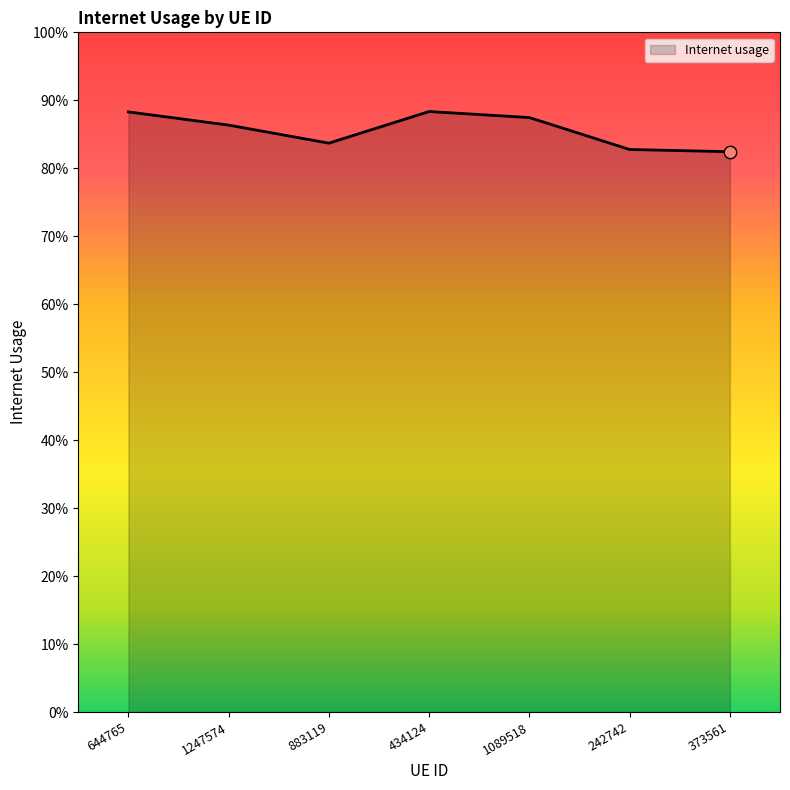

Which has a higher value, 434124 or 242742?

434124